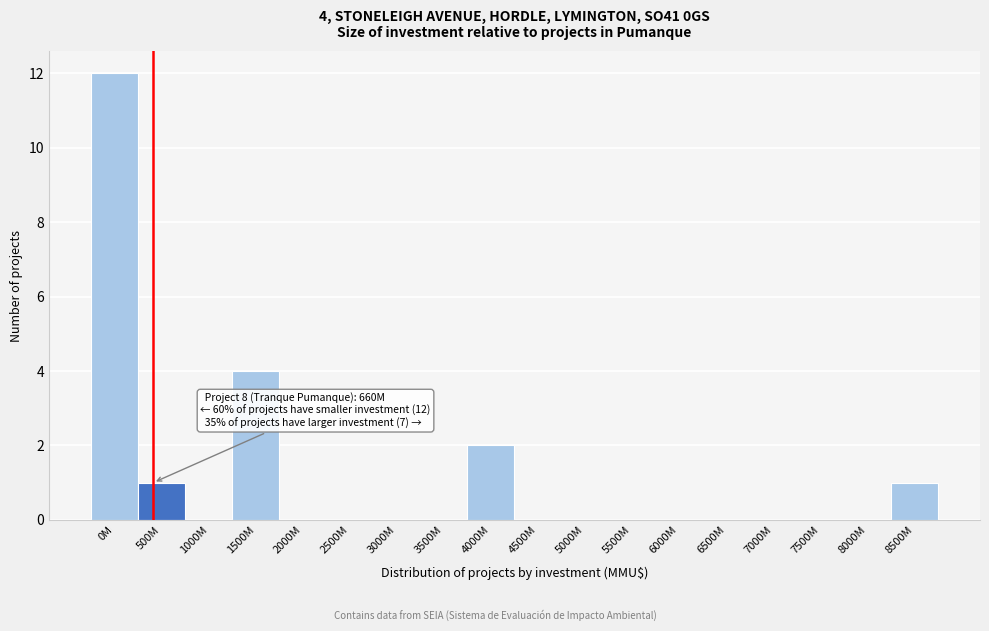

Reading left to right, what are all the values shown in this chart?

0M=12	500M=1	1000M=0	1500M=4	2000M=0	2500M=0	3000M=0	3500M=0	4000M=2	4500M=0	5000M=0	5500M=0	6000M=0	6500M=0	7000M=0	7500M=0	8000M=0	8500M=1